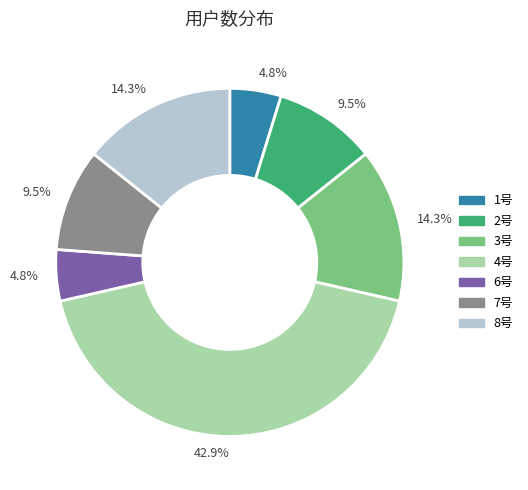

Do 7号 and 3号 together represent more than half of the pie?

No